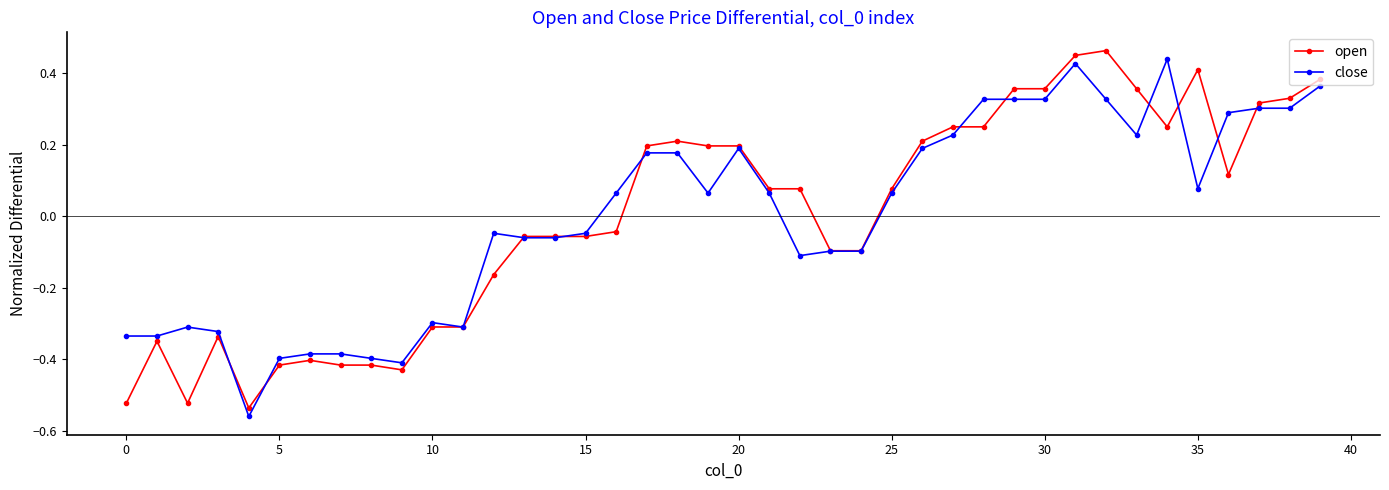

At how many categories does at least one series exceed 0?

22